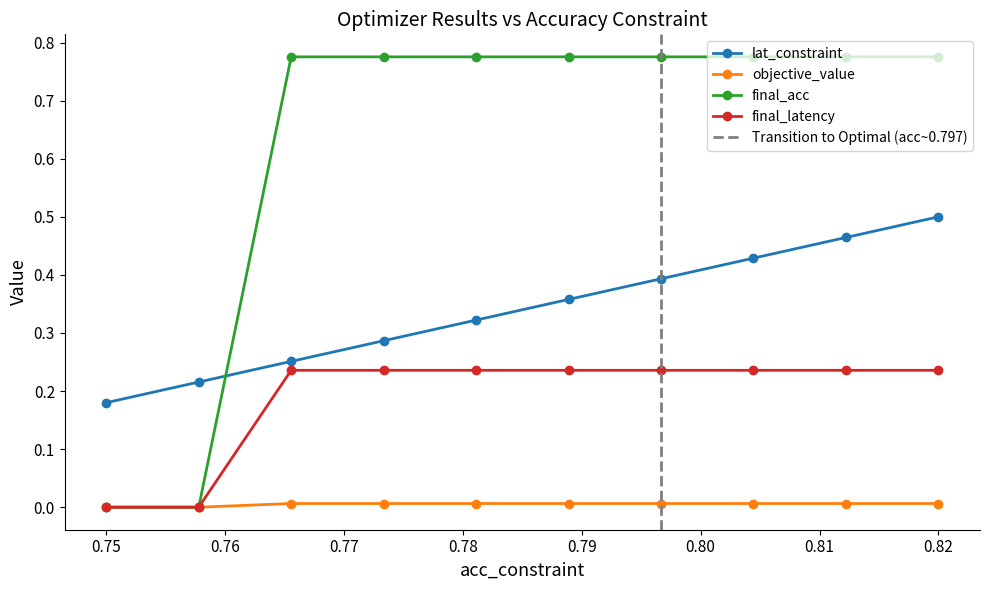

At which category does the chart reach its minimum across all series?

0.75